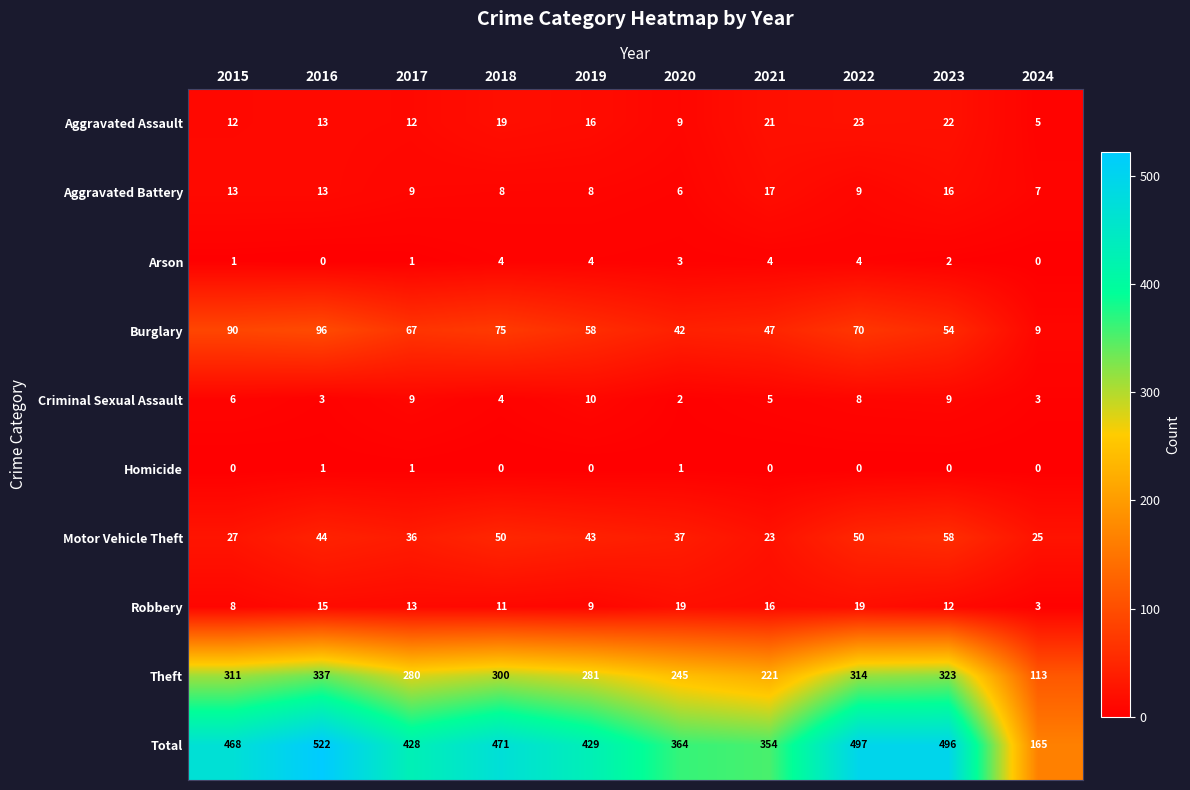

What is the difference between the highest and lowest values at 2019?

429